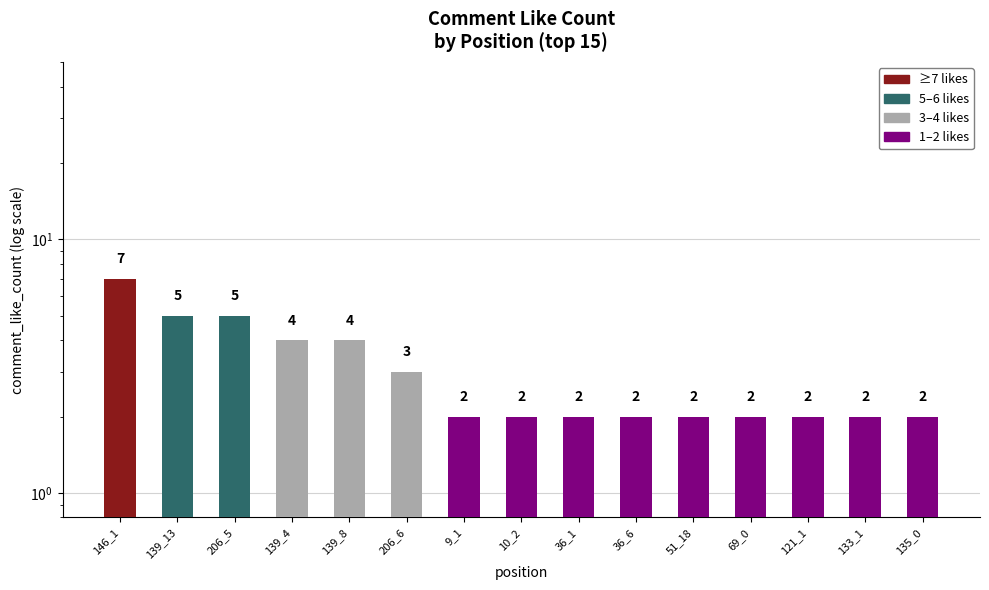

Does the chart contain any negative values?

No